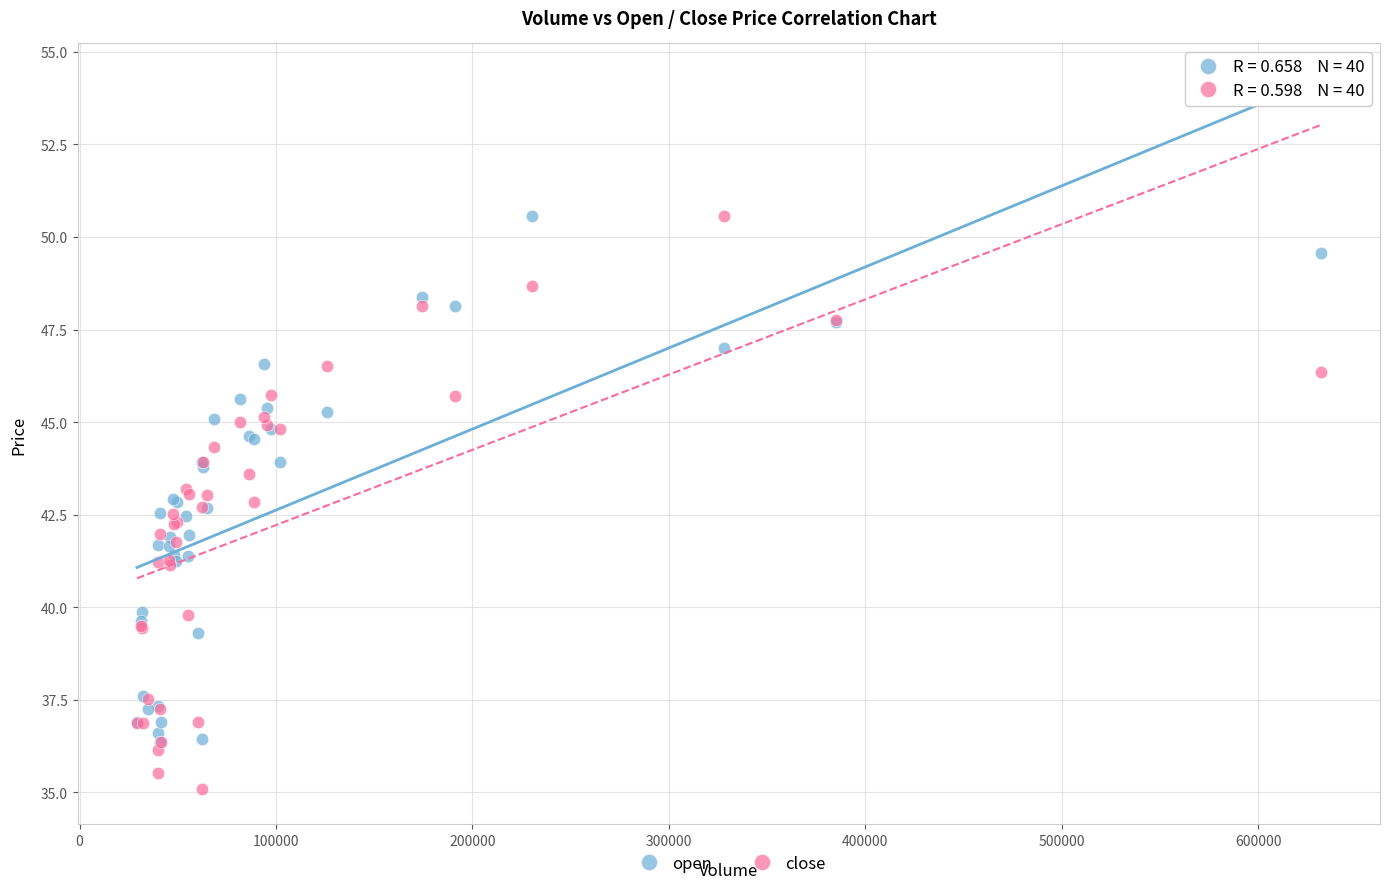

What are all the series names shown in the legend?

open, close